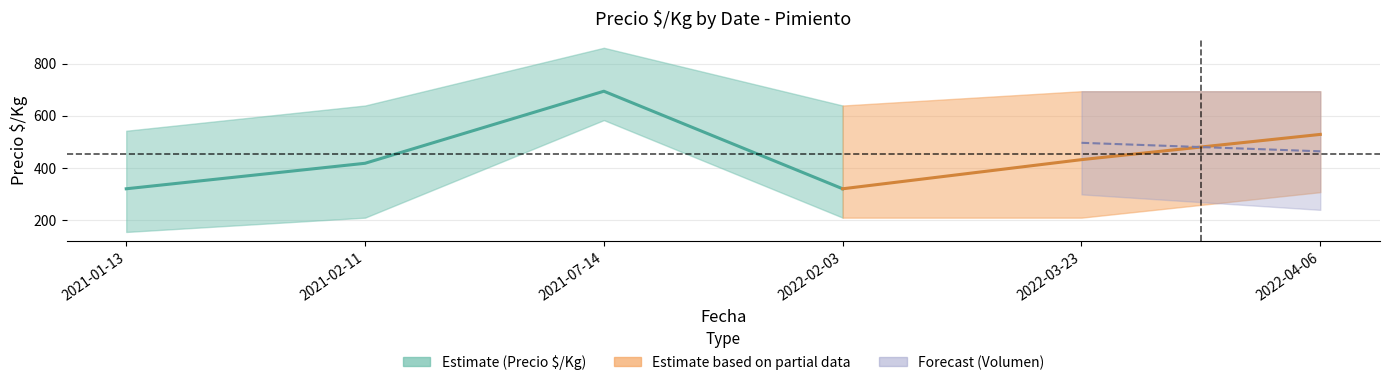

Reading left to right, what are all the values shown in this chart?

precio_min: 153	208	583	208	208	306
precio_max: 542	639	861	639	694	694
precio_mean: 319	417	694	319	431	528
vol_min: 300	240	160	200	300	240
vol_max: 500	700	700	400	700	700
vol_mean: 400	467	493	300	500	467